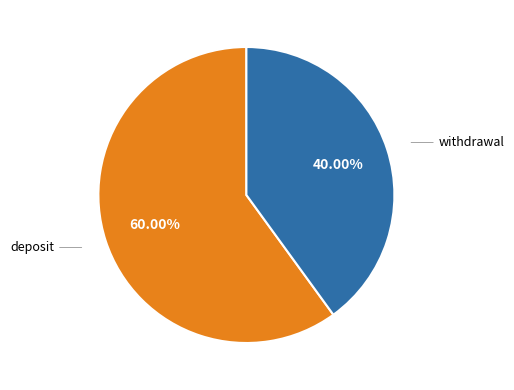

Is there any slice that represents more than half of the pie?

Yes